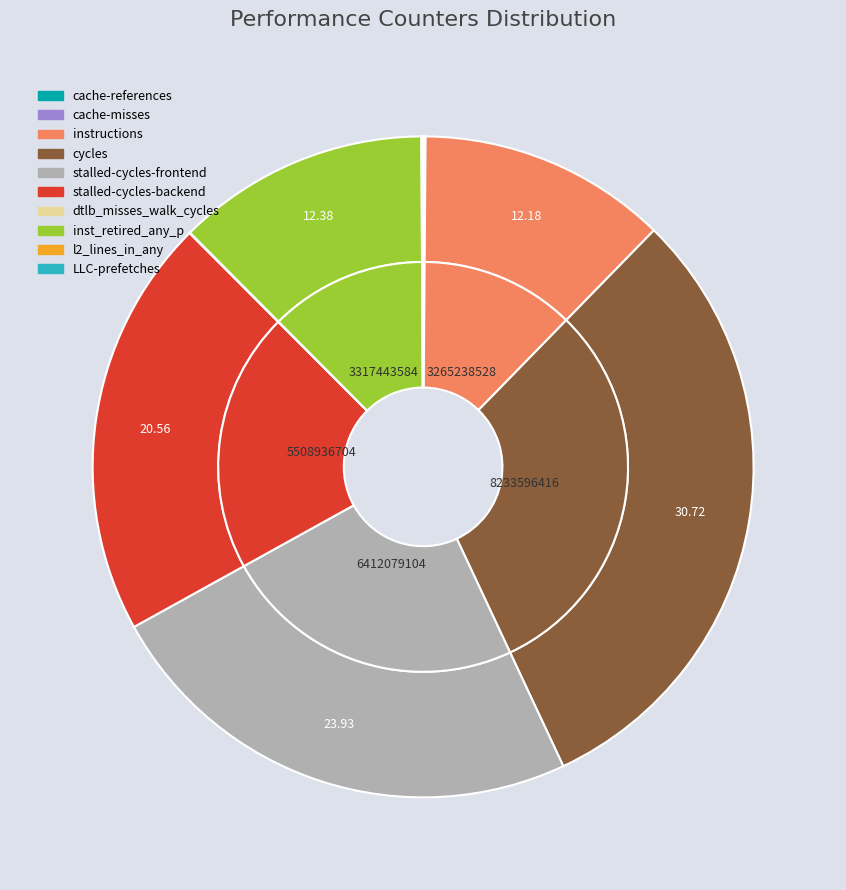

True or false: l2_lines_in_any accounts for 1% of the total.

False